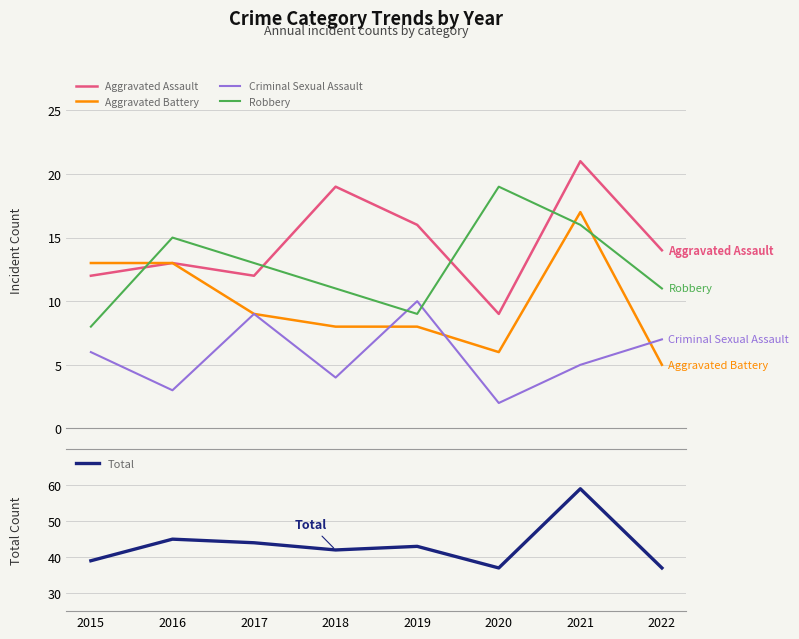

Reading left to right, extract all data points from this chart.

Aggravated Assault: 2015=12	2016=13	2017=12	2018=19	2019=16	2020=9	2021=21	2022=14
Aggravated Battery: 2015=13	2016=13	2017=9	2018=8	2019=8	2020=6	2021=17	2022=5
Criminal Sexual Assault: 2015=6	2016=3	2017=9	2018=4	2019=10	2020=2	2021=5	2022=7
Robbery: 2015=8	2016=15	2017=13	2018=11	2019=9	2020=19	2021=16	2022=11
Total: 2015=39	2016=45	2017=44	2018=42	2019=43	2020=37	2021=59	2022=37